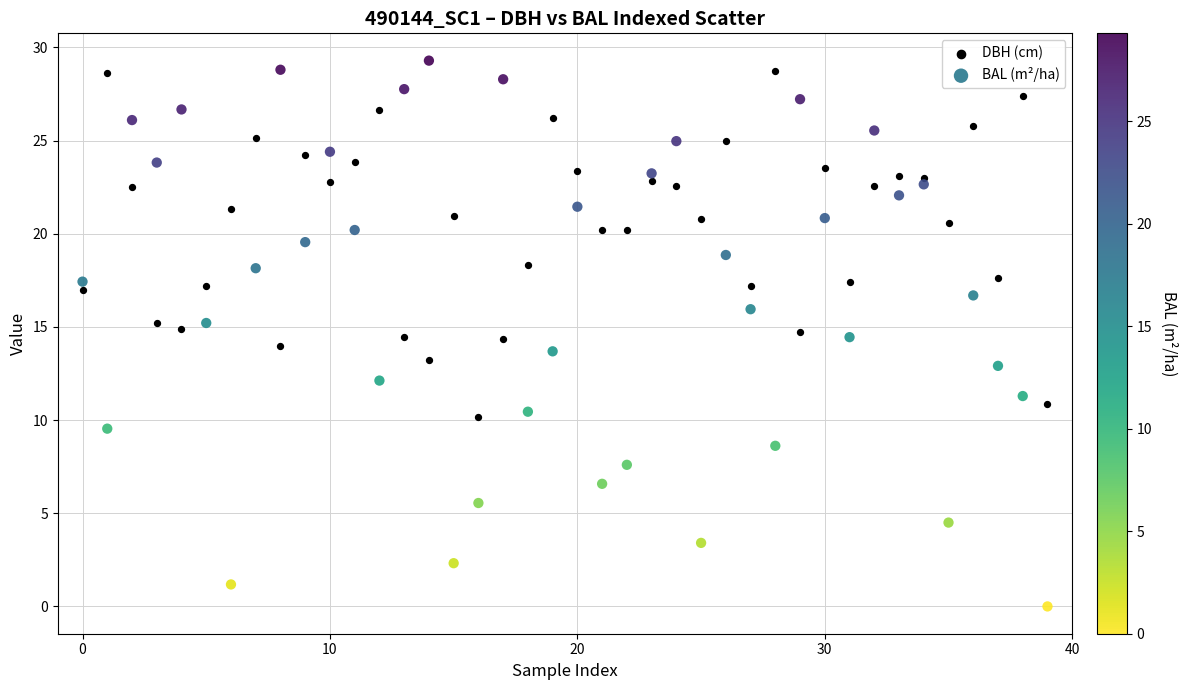

Which series reaches the maximum Y coordinate?

BAL (m²/ha)